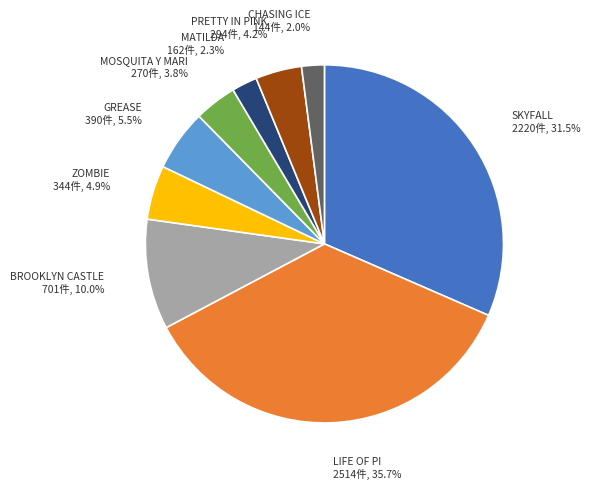

Does any single category account for the majority?

No